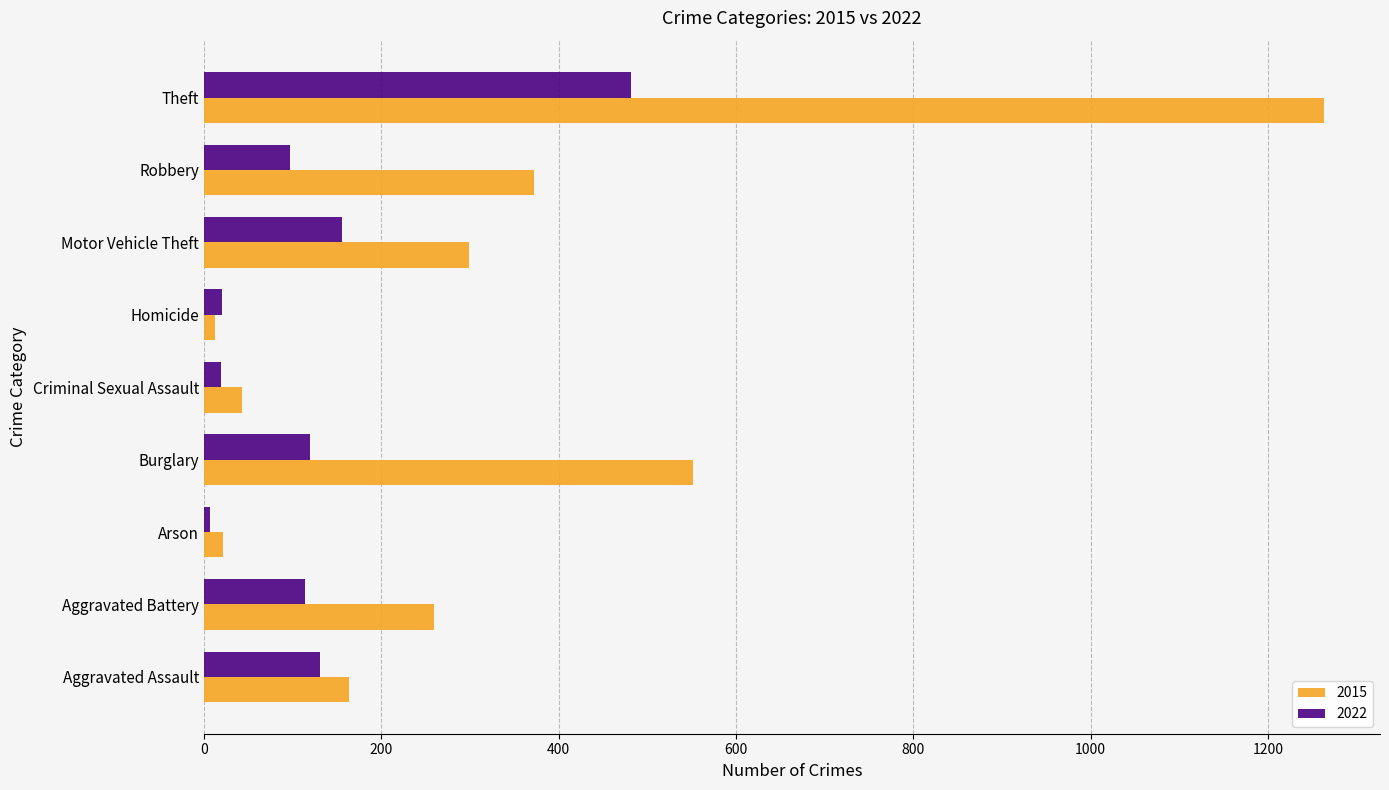

What value does the 2015 series have at Aggravated Battery, to the nearest 10?

260